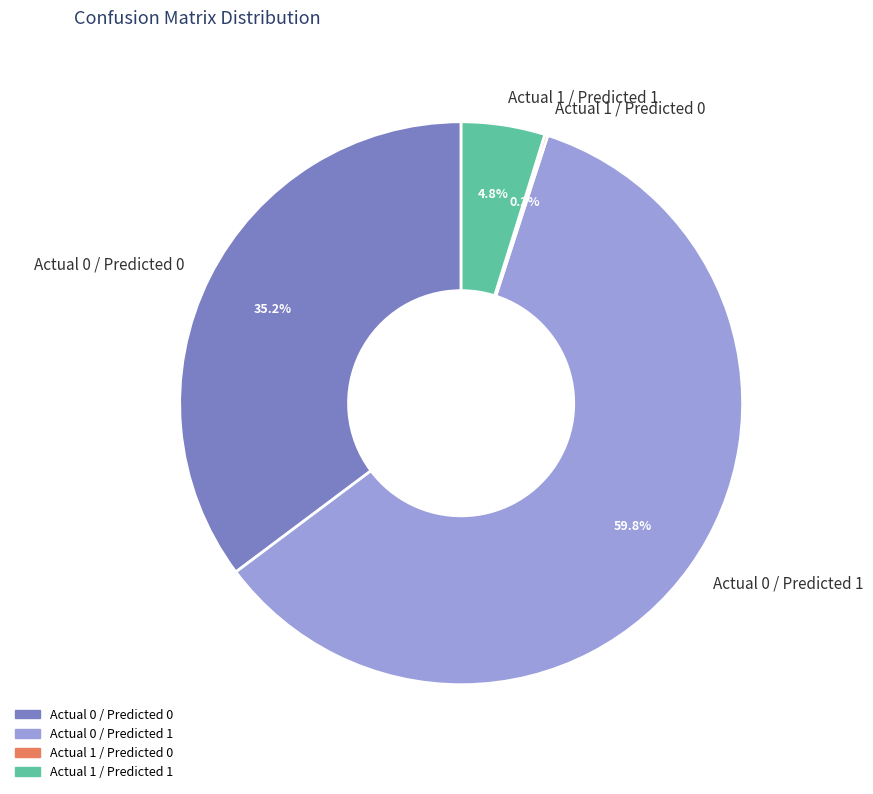

Which slice represents more than half of the pie?

Actual 0 / Predicted 1